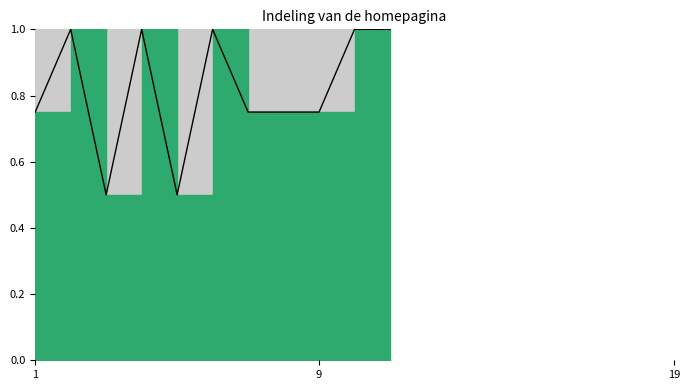

How many interior local valleys (lower than both neighbors) does the data have?

2